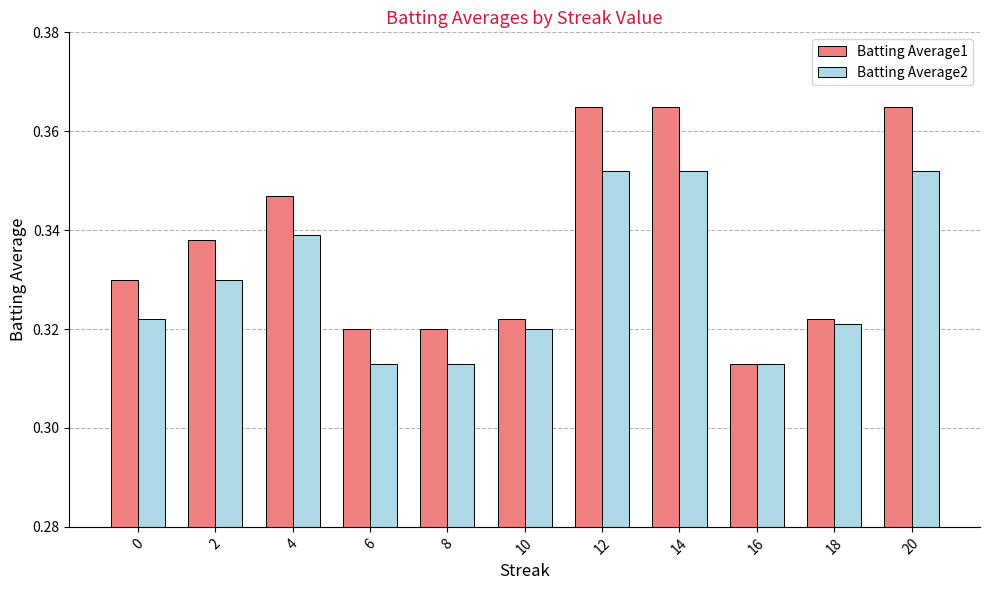

What is the difference between the maximum and minimum values in the Batting Average1 series?

0.1